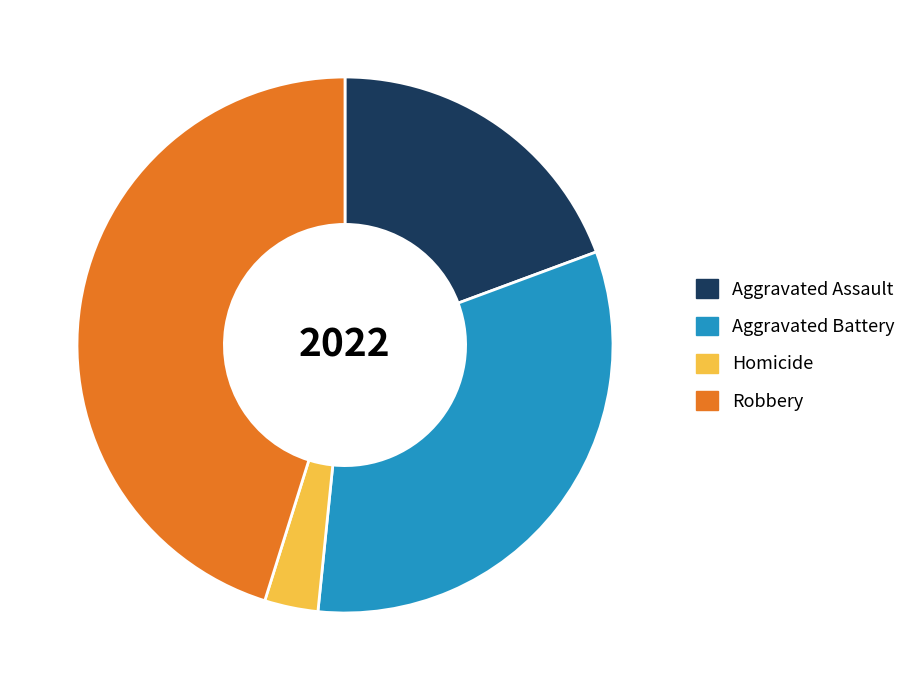

Do Aggravated Battery and Aggravated Assault together represent more than half of the pie?

Yes